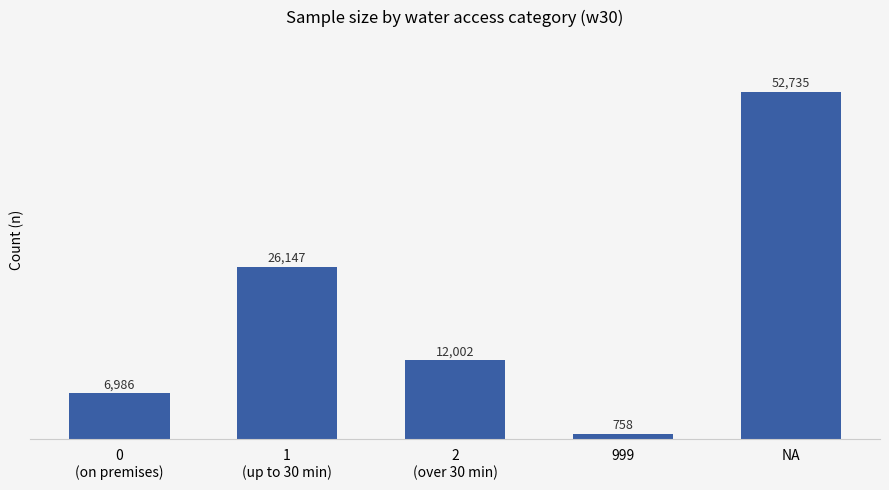

Count the number of categories in the chart.

5